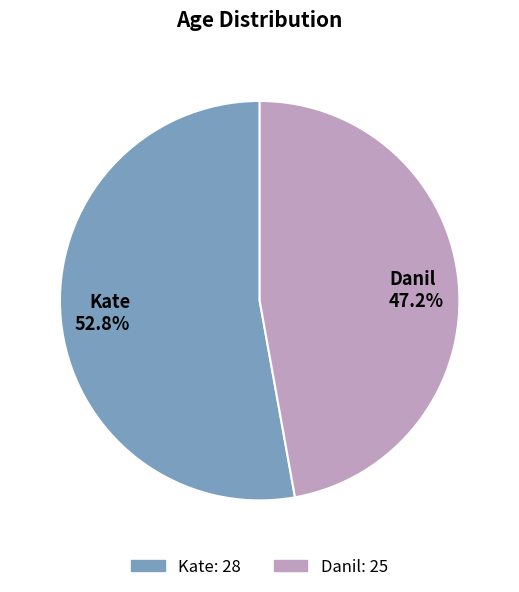

Rank the categories by value from lowest to highest.

Danil, Kate